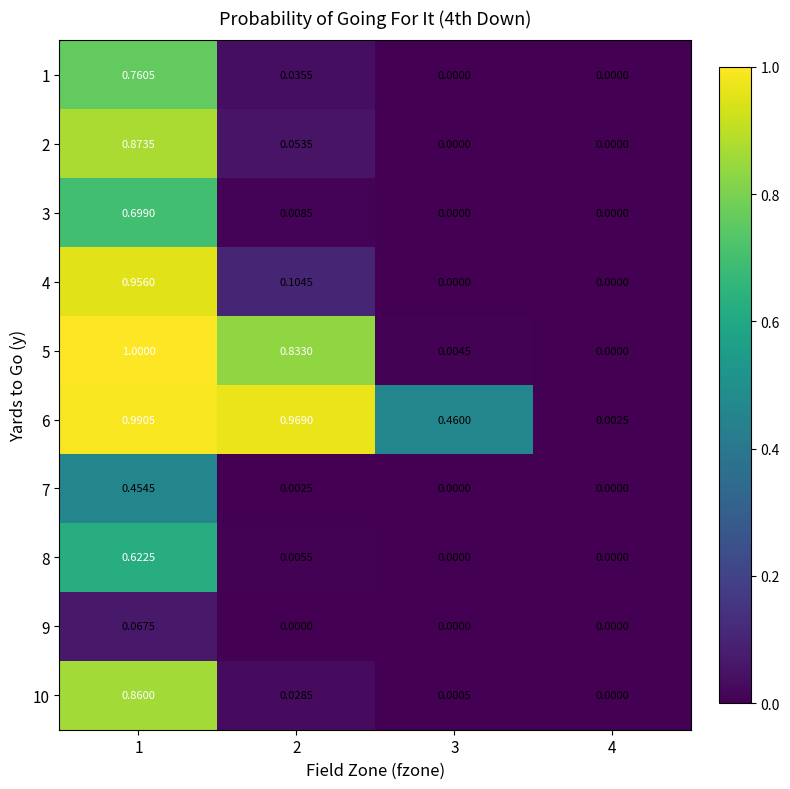

Is the value of 1 at 3 greater than the value of 4 at 2?

No